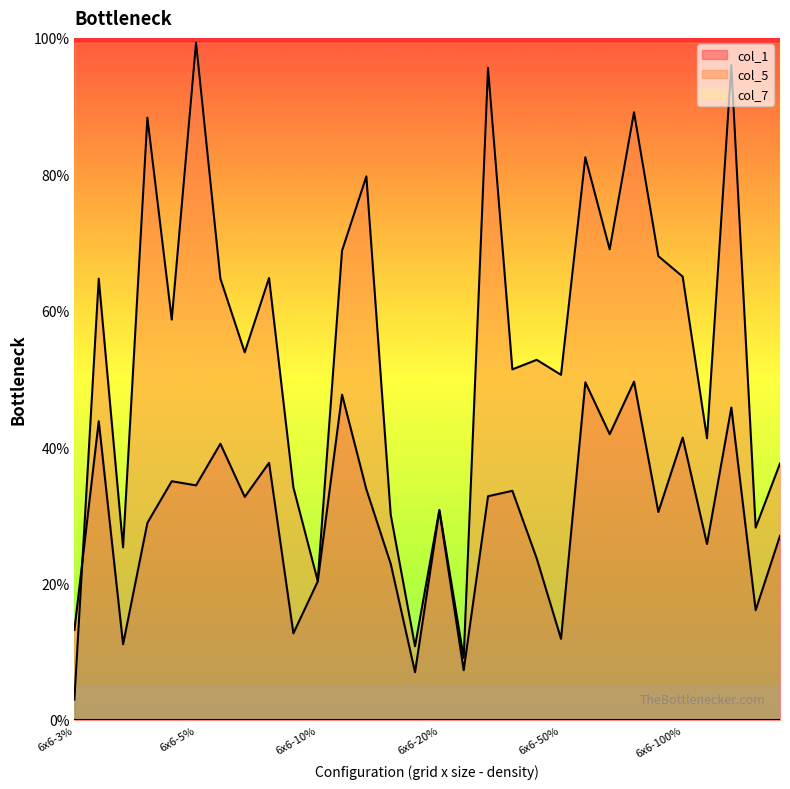

What is the total value across all series at 6x6-3%?

0.2